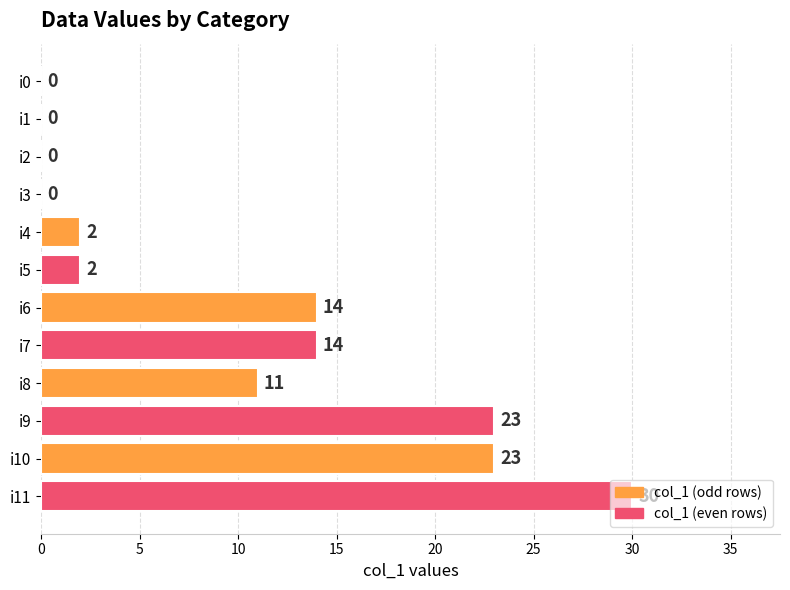

How many data points does each series have?

12